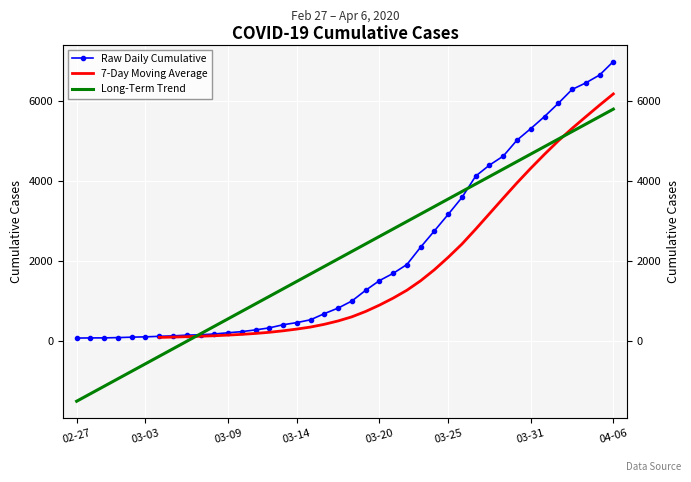

The chart shows a value of 4625 at 2020-03-29. True or false?

True